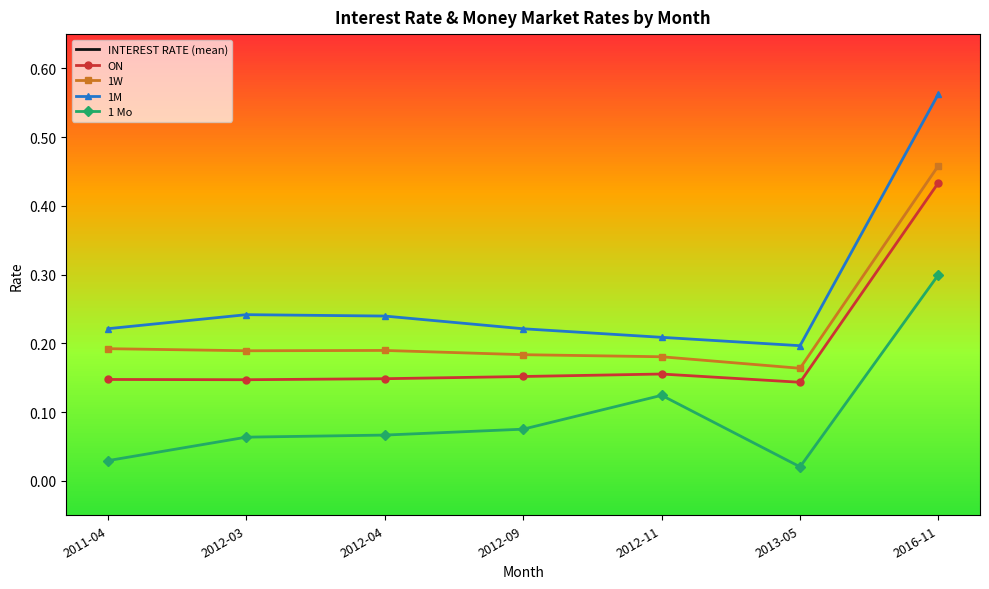

True or false: 1 Mo and ON intersect in this chart.

False